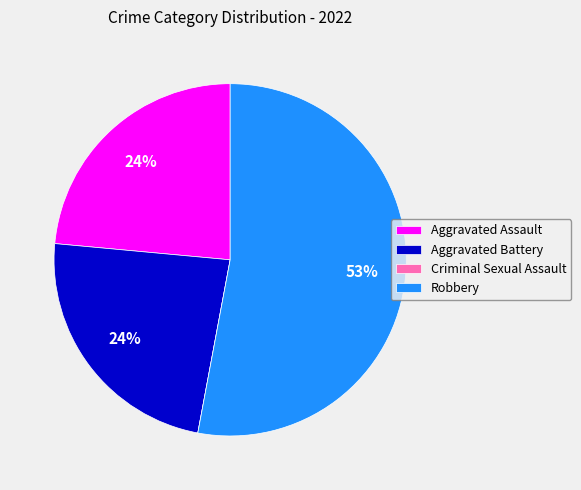

What is the largest slice in the pie chart?

Robbery